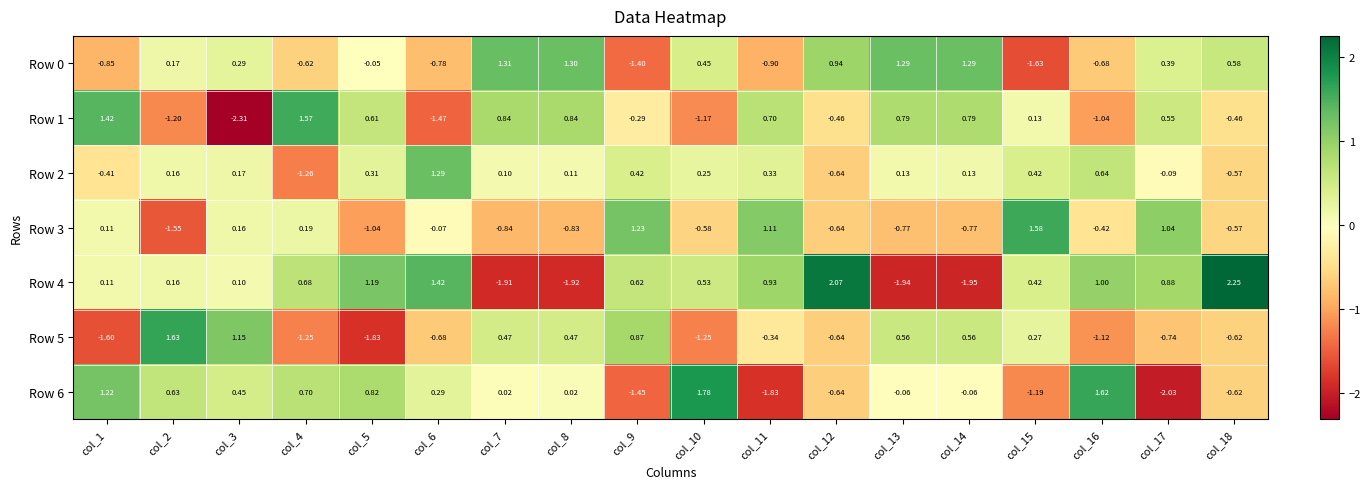

What is the difference between the highest and lowest values at col_13?

3.2